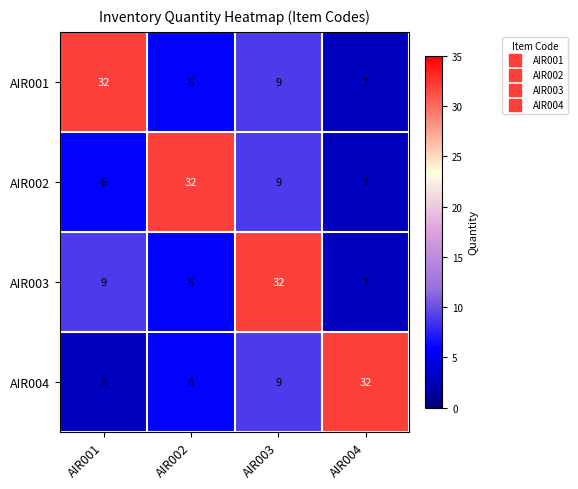

At which category is the sum across all series the highest?

AIR003